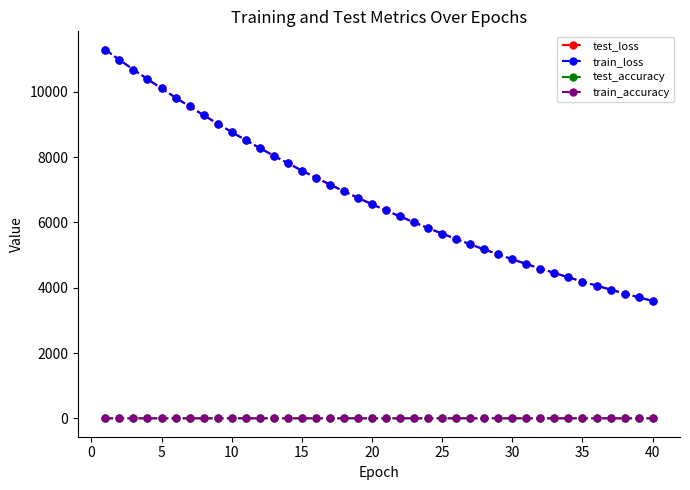

What is the lowest value of the test_loss series?

3595.7